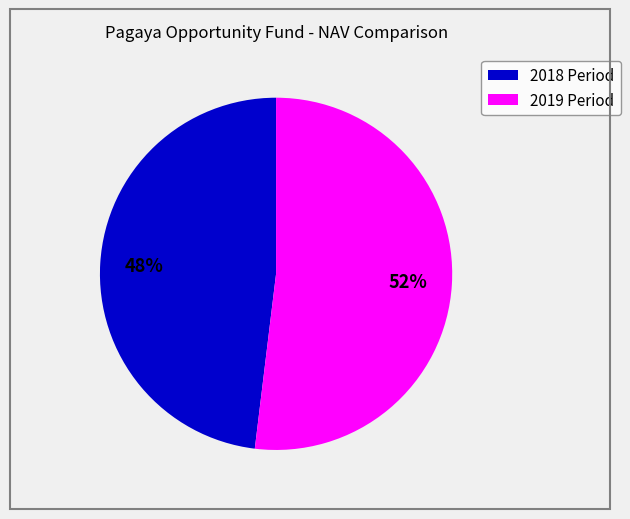

To the nearest percent, what percentage of the pie is 2019 Period?

52%